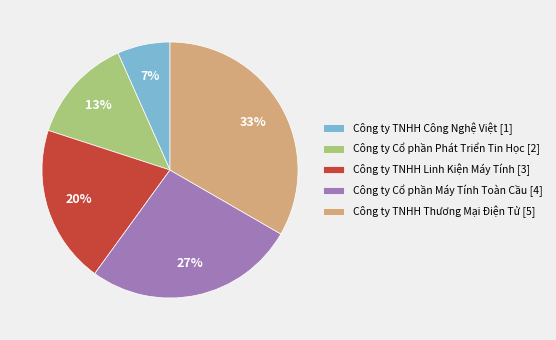

Does any single category account for the majority?

No